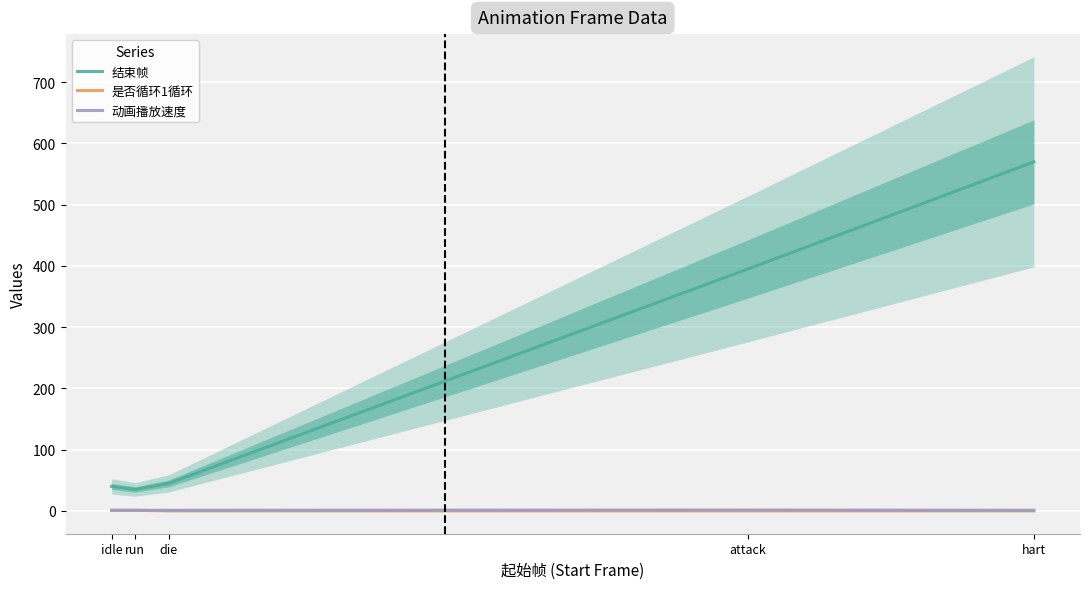

What is the sum of the 动画播放速度 values at idle and die?

2.0